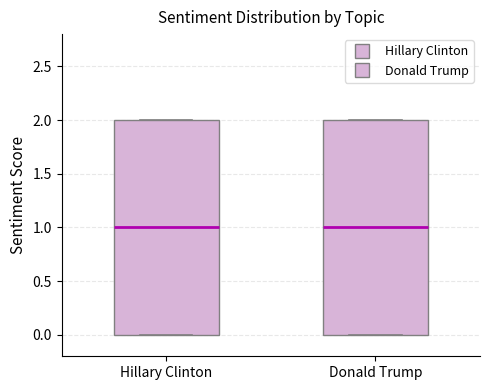

Reading left to right, read every box against the y-axis: the position of its median line, the range the box covers, and the ends of its whiskers. The values are not printed on the chart, so give them approximately, as read against the axis.

Hillary Clinton: median 1, box 0 to 2, whiskers 0 to 2
Donald Trump: median 1, box 0 to 2, whiskers 0 to 2